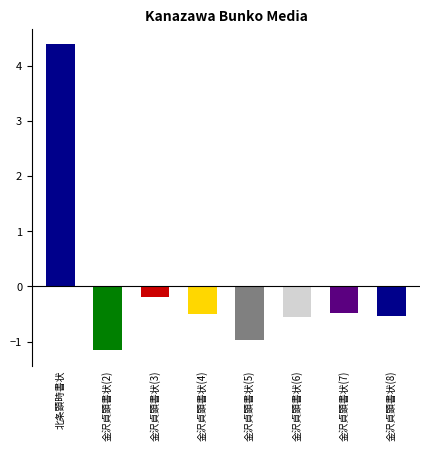

What is the change in value from 金沢貞顕書状(2) to 金沢貞顕書状(5)?

+0.2